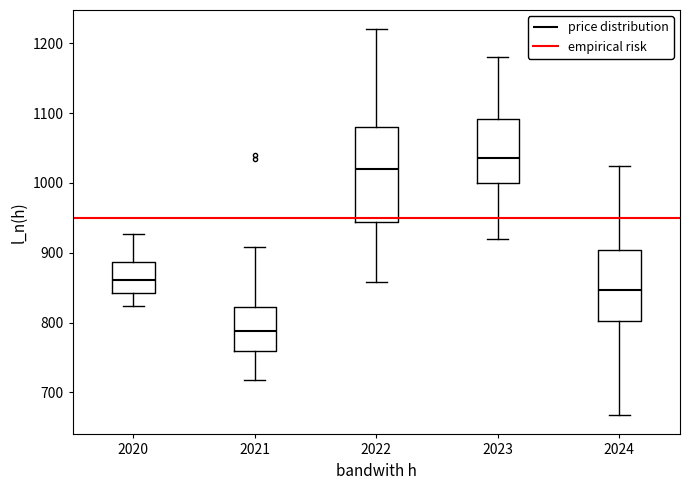

Which box's median line is the highest?

2023